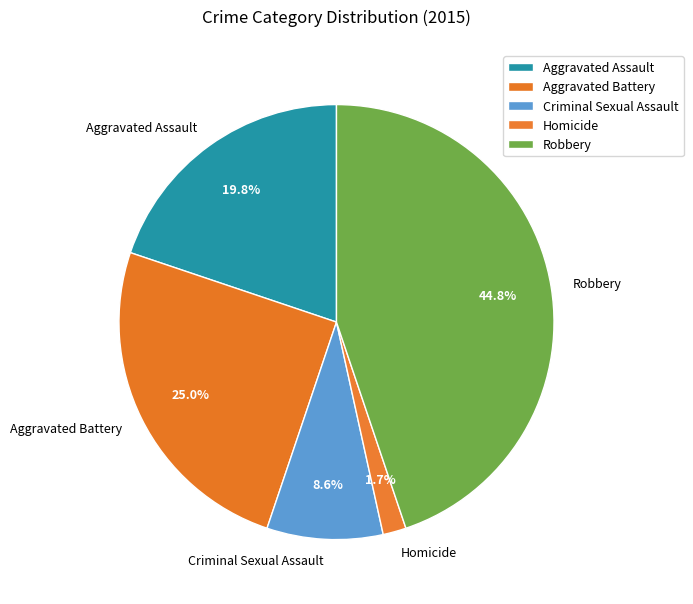

Is it true that Aggravated Assault is 20% of the pie?

True